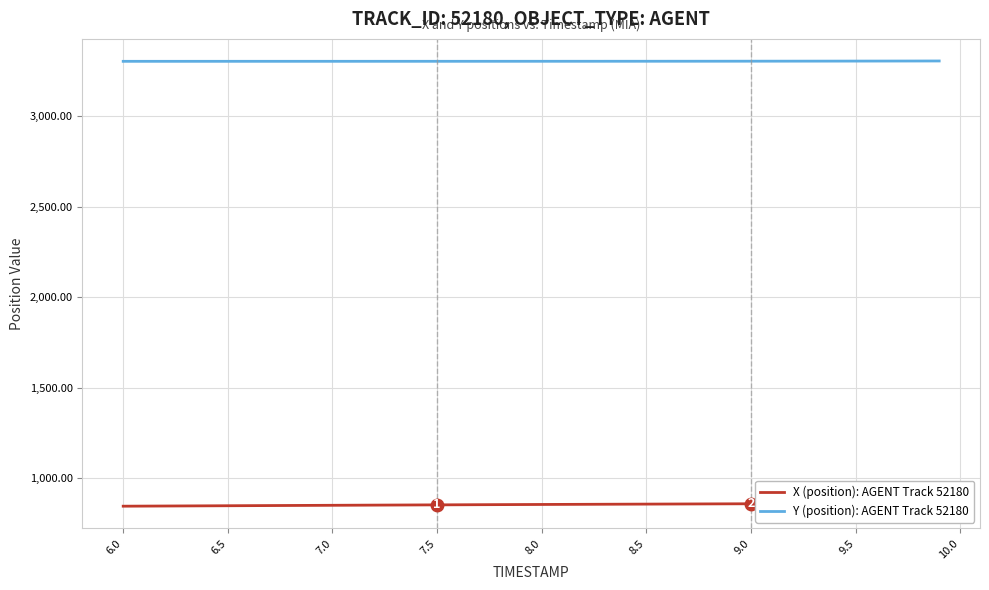

Reading right to left, transcribe all the data shown in this chart.

X (position): AGENT Track 52180: 861.9	861.5	861.2	860.9	860.5	860.2	859.8	859.5	859.1	858.7	858.4	858.0	857.6	857.2	856.9	856.5	856.1	855.7	855.3	854.9	854.5	854.0	853.6	853.1	852.7	852.2	851.8	851.3	850.8	850.3	849.8	849.3	848.9	848.4	847.9	847.4	846.9	846.4	845.9	845.4
Y (position): AGENT Track 52180: 3303.5	3303.4	3303.2	3303.1	3302.9	3302.8	3302.7	3302.5	3302.4	3302.3	3302.2	3302.2	3302.1	3302.1	3302.0	3302.0	3301.9	3301.9	3301.9	3301.8	3301.8	3301.8	3301.8	3301.8	3301.8	3301.7	3301.7	3301.7	3301.7	3301.7	3301.7	3301.7	3301.7	3301.7	3301.7	3301.6	3301.6	3301.6	3301.6	3301.6